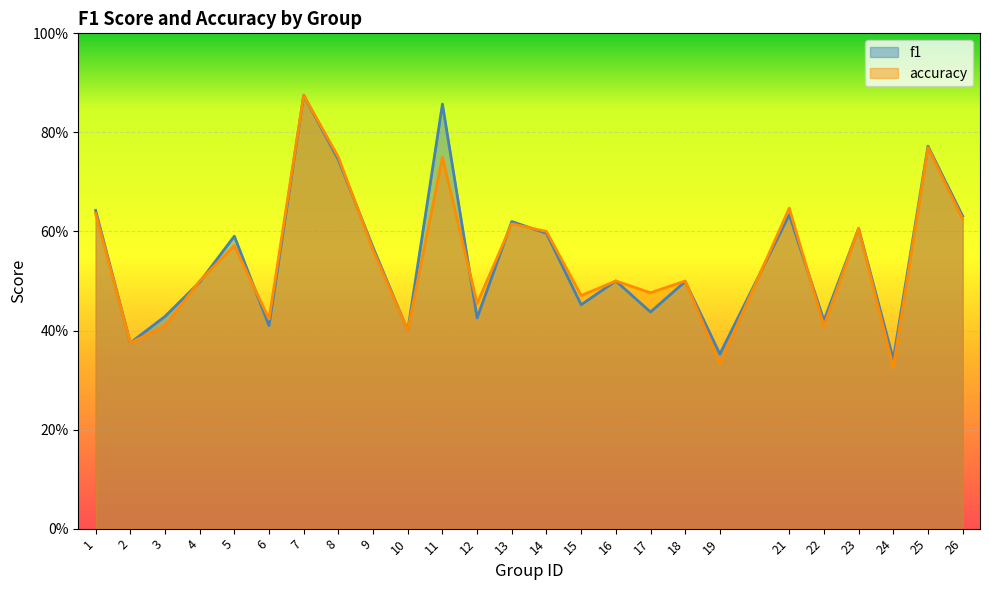

How many times do f1 and accuracy cross each other?

10